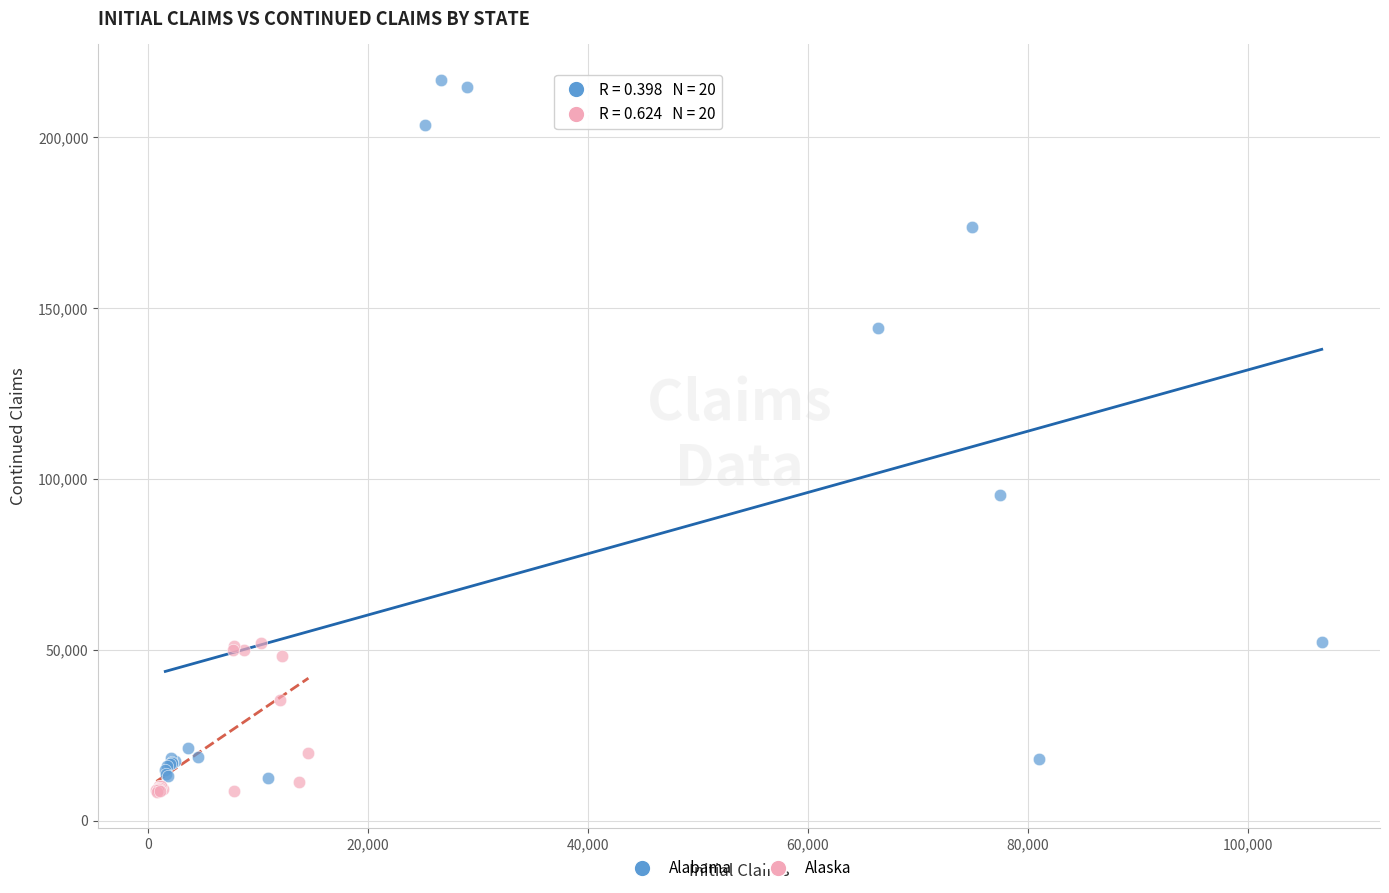

Which series contains the highest Y value?

Alabama